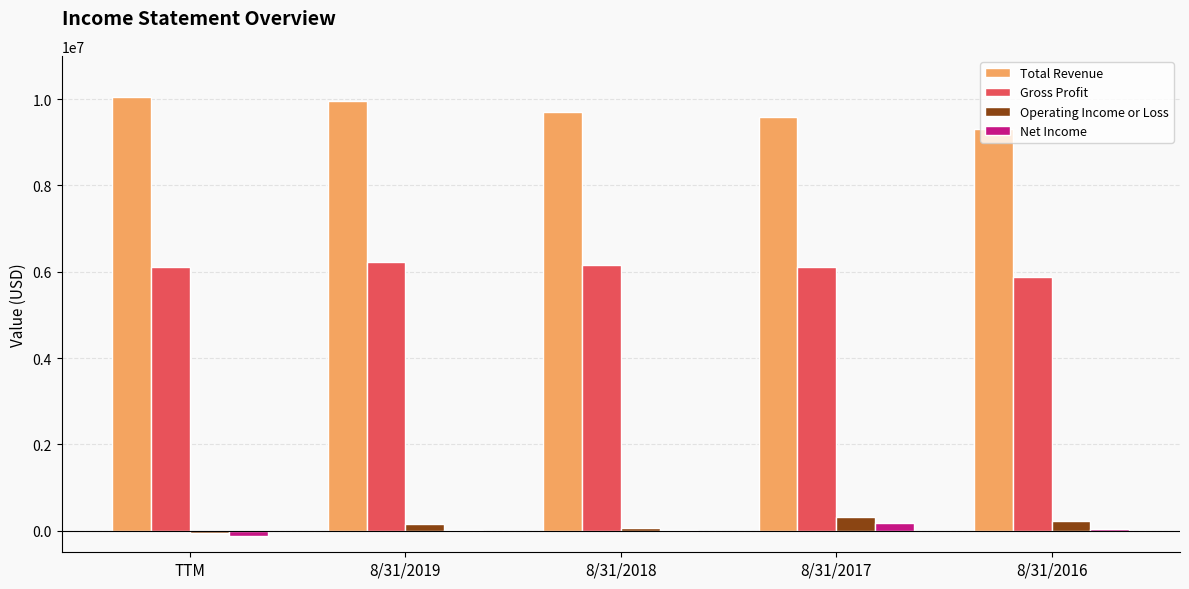

How many categories are shown in the chart?

5